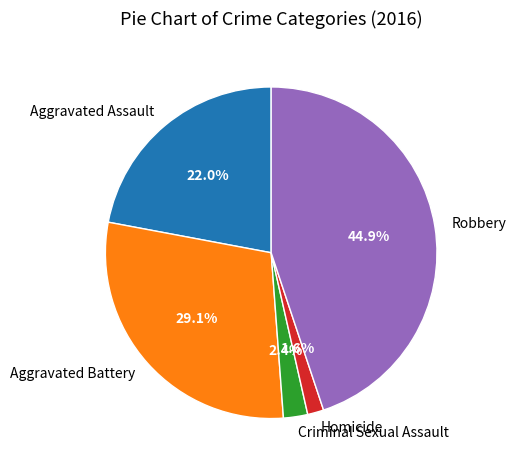

Does any single category account for the majority?

No